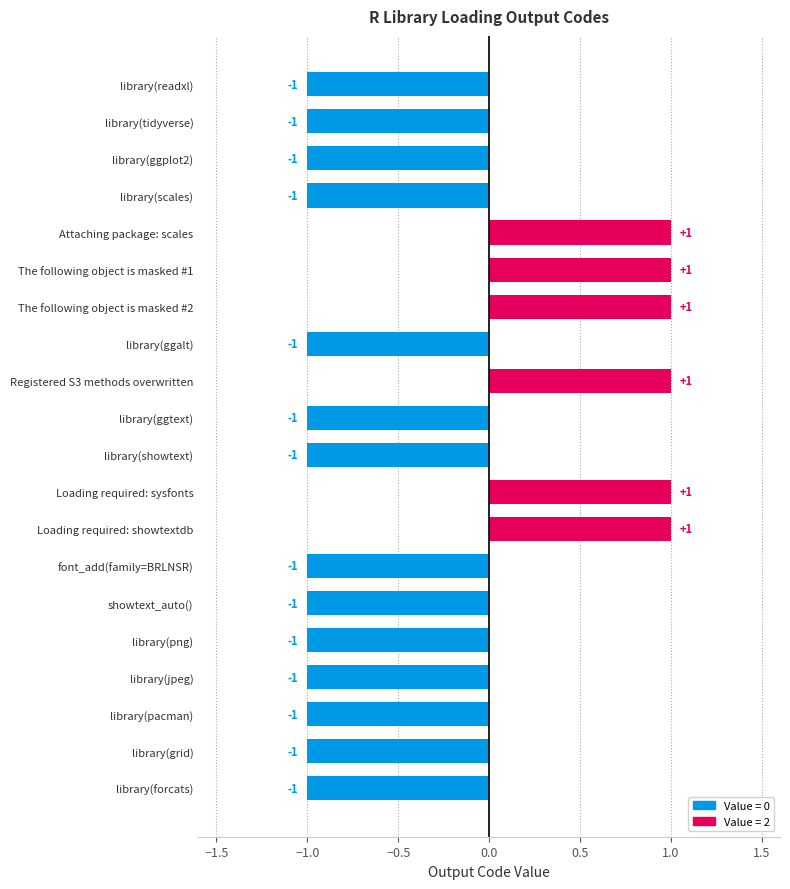

What is the change in value from library(scales) to Registered S3 methods overwritten?

+2